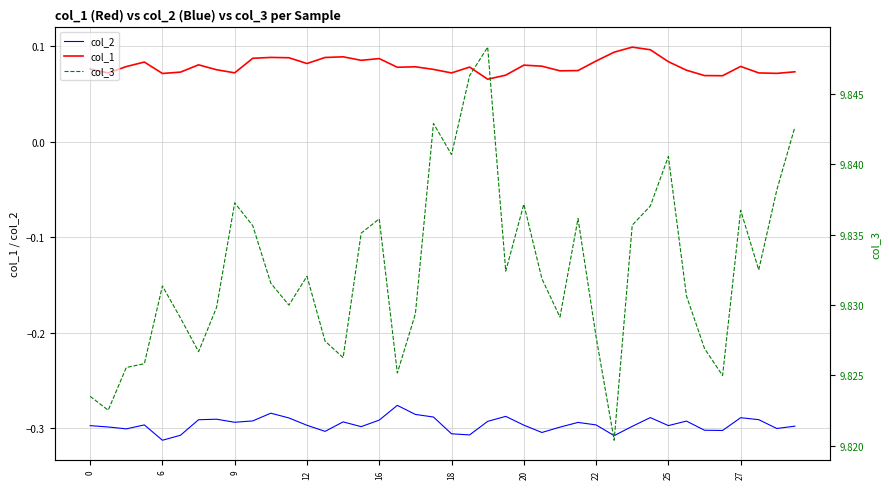

What is the average value of the col_1 series?

0.1